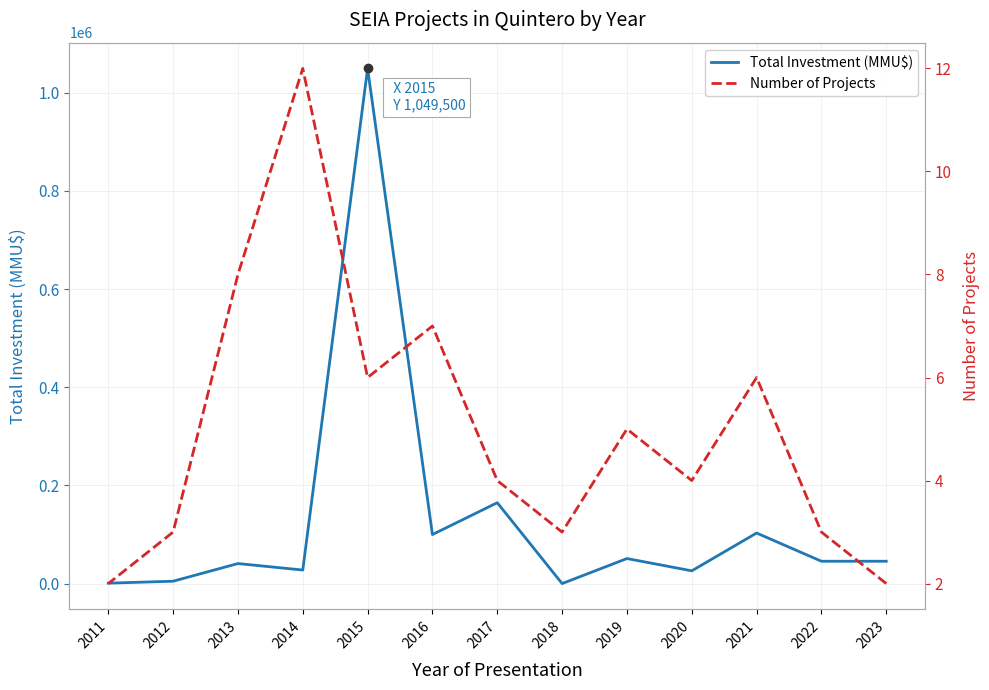

How many distinct data groups are displayed?

2